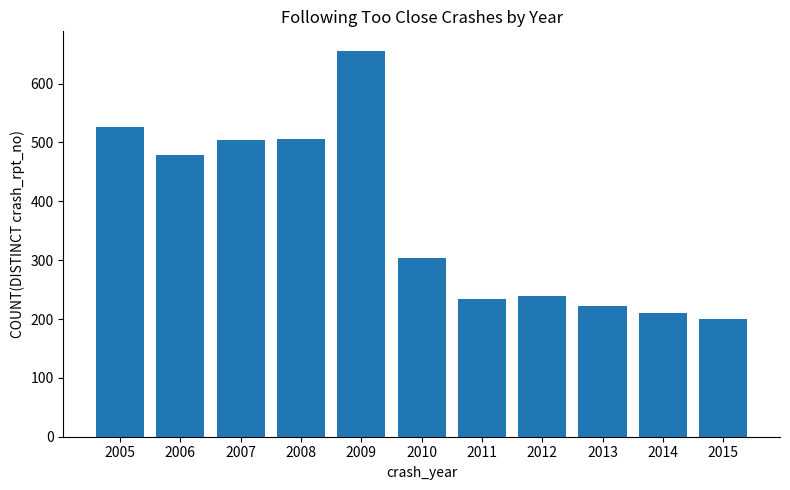

How many categories are shown in the chart?

11